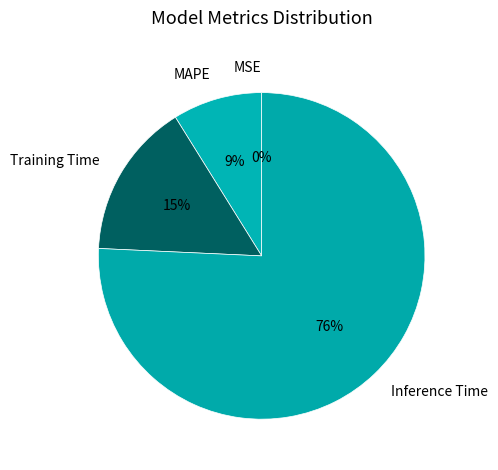

Which slice is the largest?

Inference Time